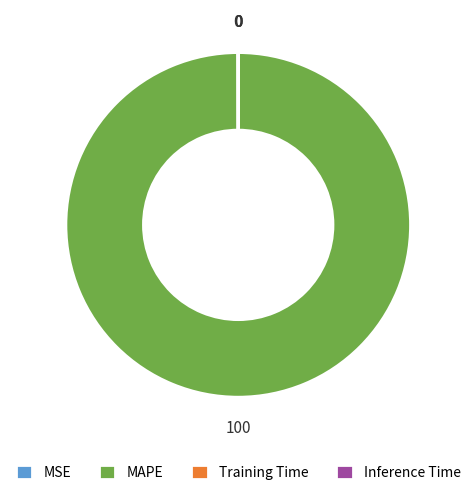

What is the largest slice in the pie chart?

MAPE